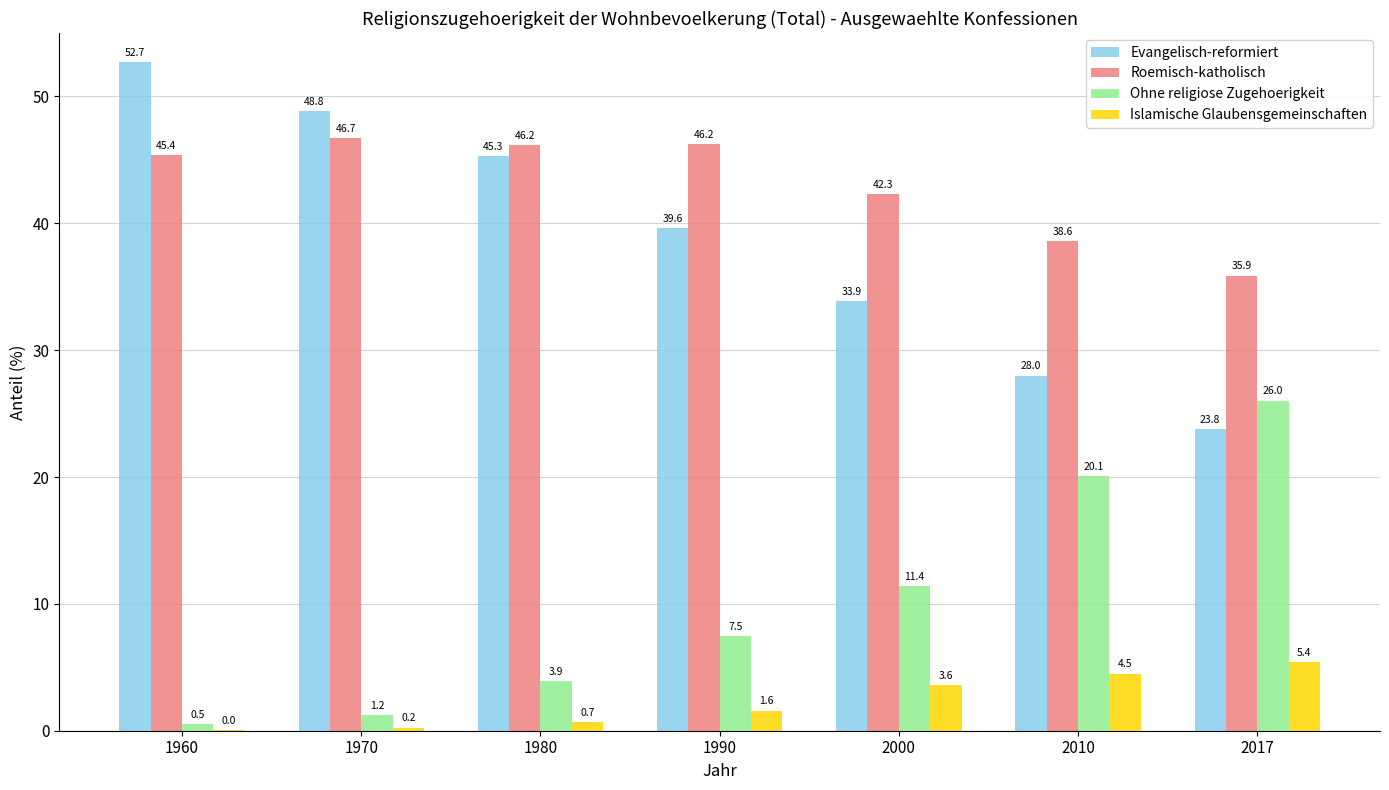

The Ohne religiose Zugehoerigkeit series shows 0.5 at 1960. True or false?

True